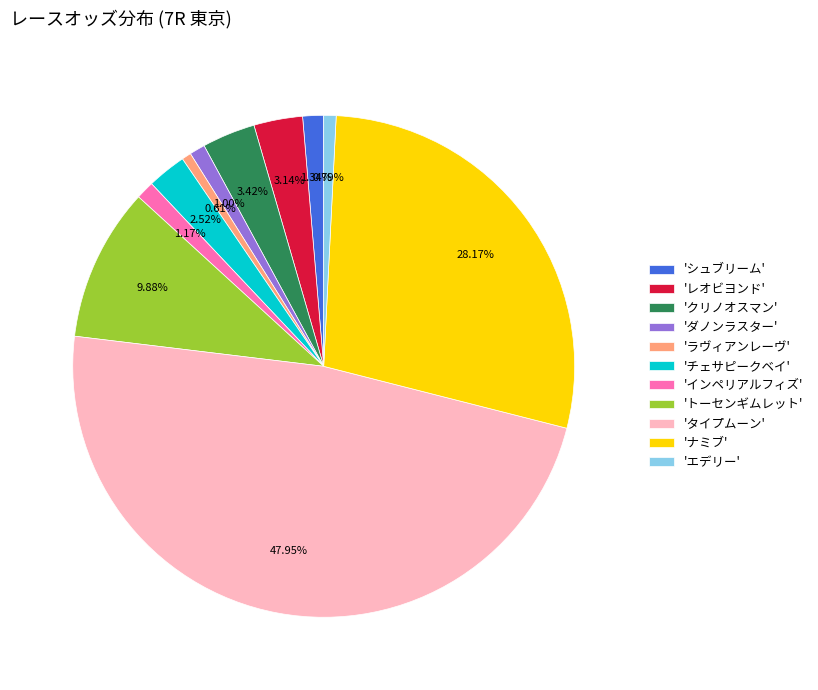

Is there a majority slice in this chart?

No